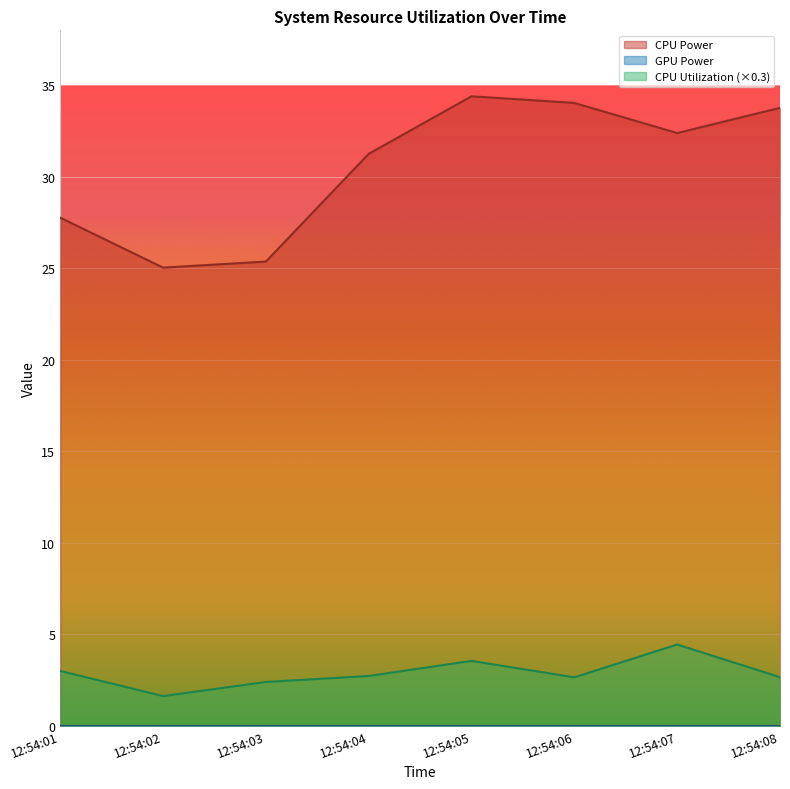

At which category does CPU Power reach its first local peak?

12:54:05